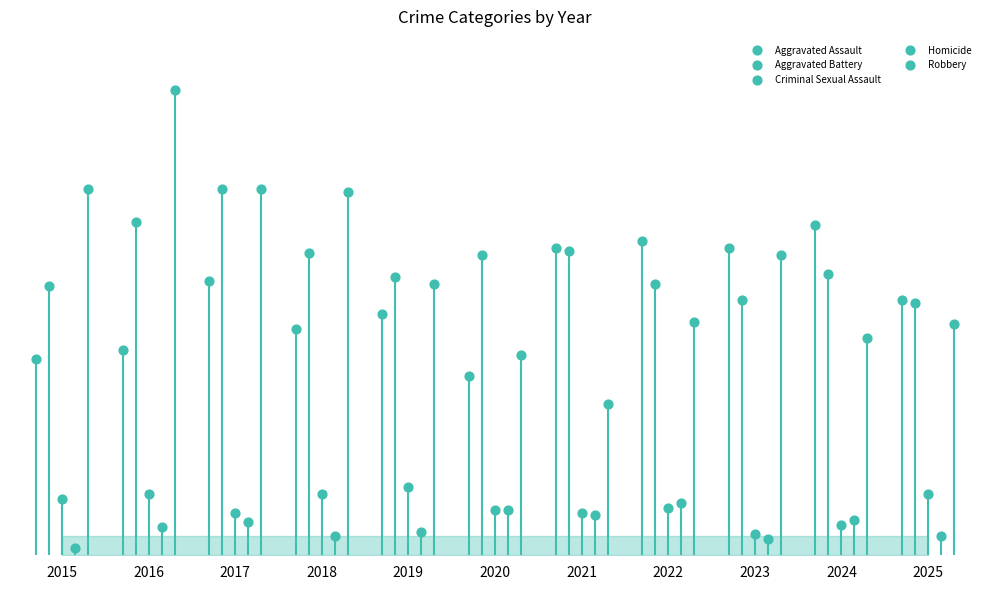

Which series contains the highest Y value?

Robbery